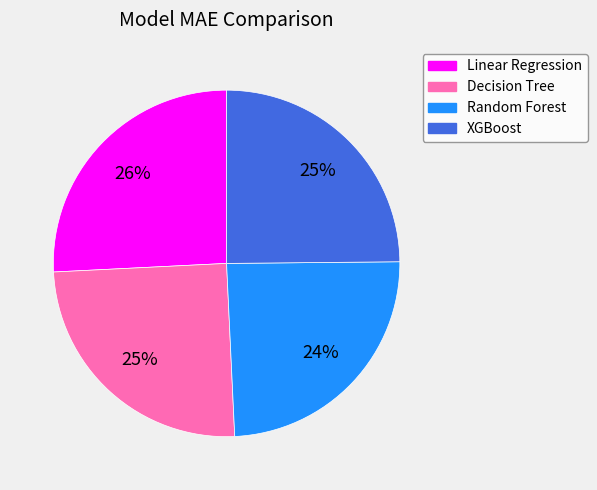

Which has a higher value, XGBoost or Linear Regression?

Linear Regression